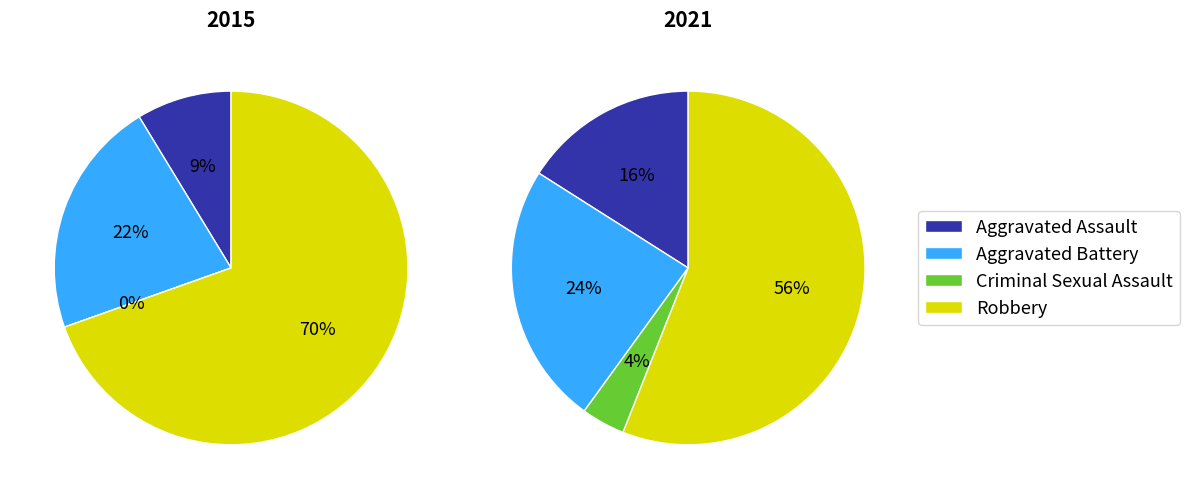

True or false: Homicide accounts for 6% of the total.

False